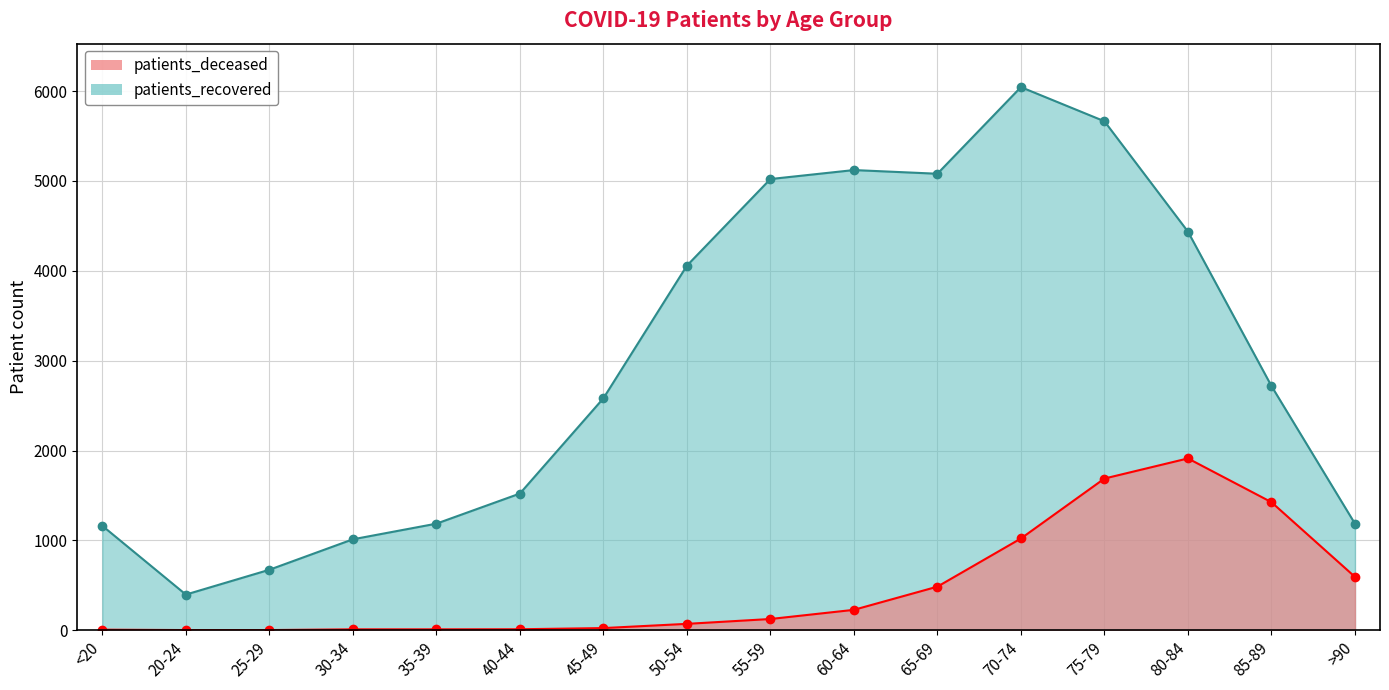

Where is patients_recovered nearest to the value 3220?

85-89